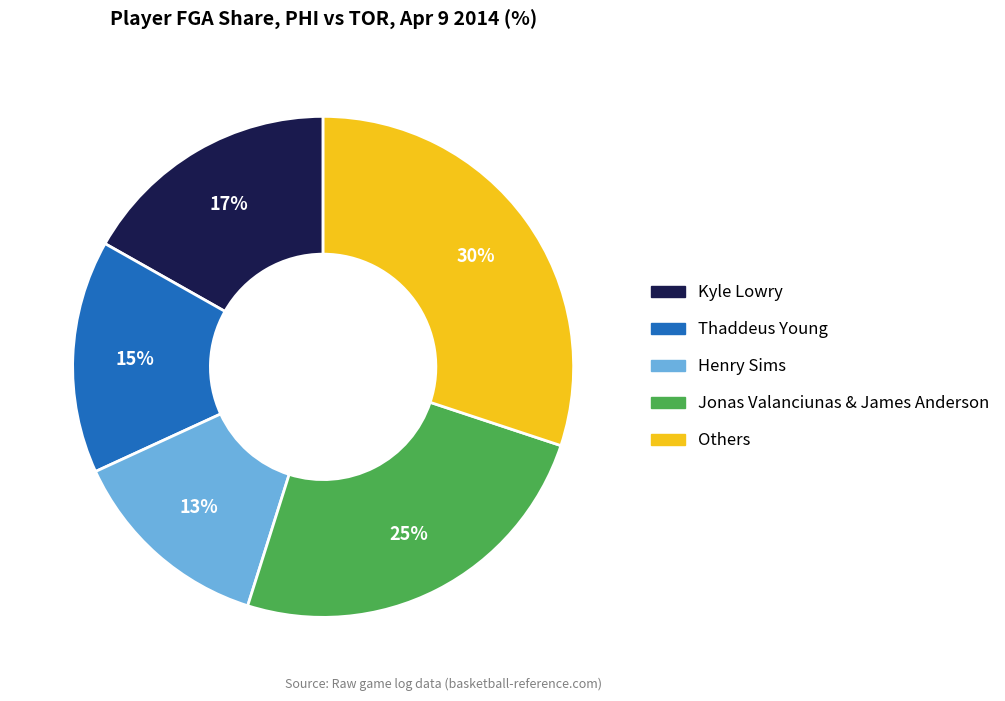

To the nearest percent, what is the average slice percentage?

20%